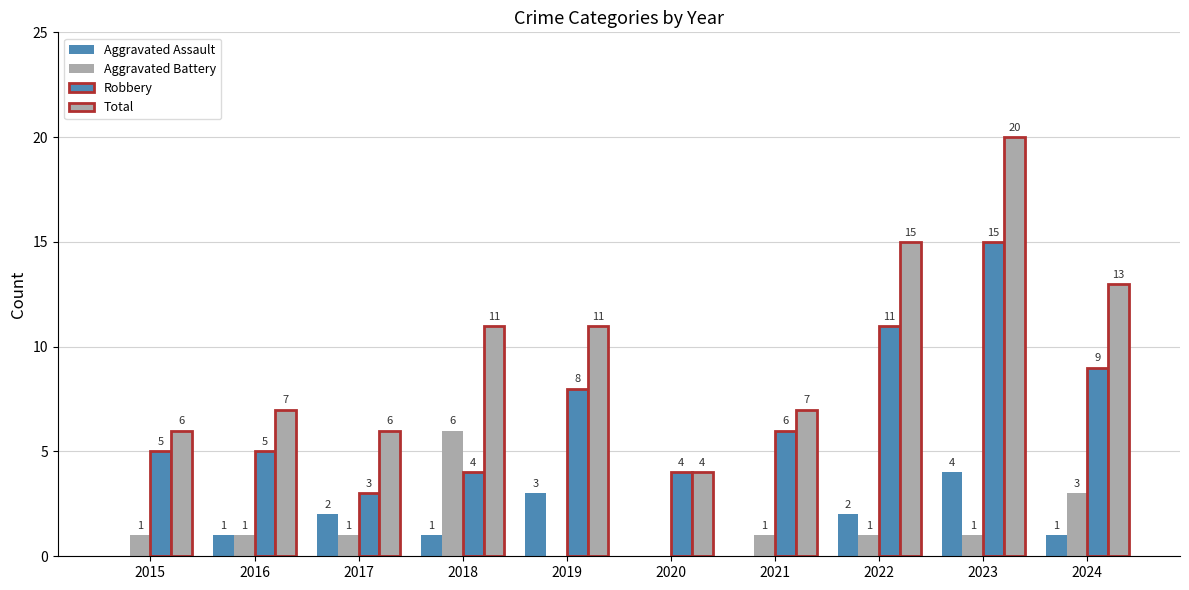

Does the chart contain stacked bars?

No